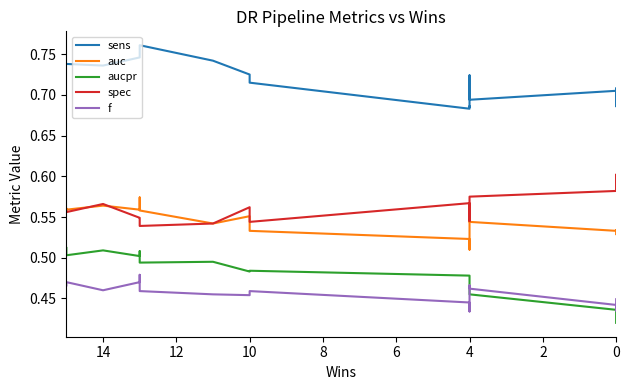

The value of sens at 0 is 1.1. True or false?

False